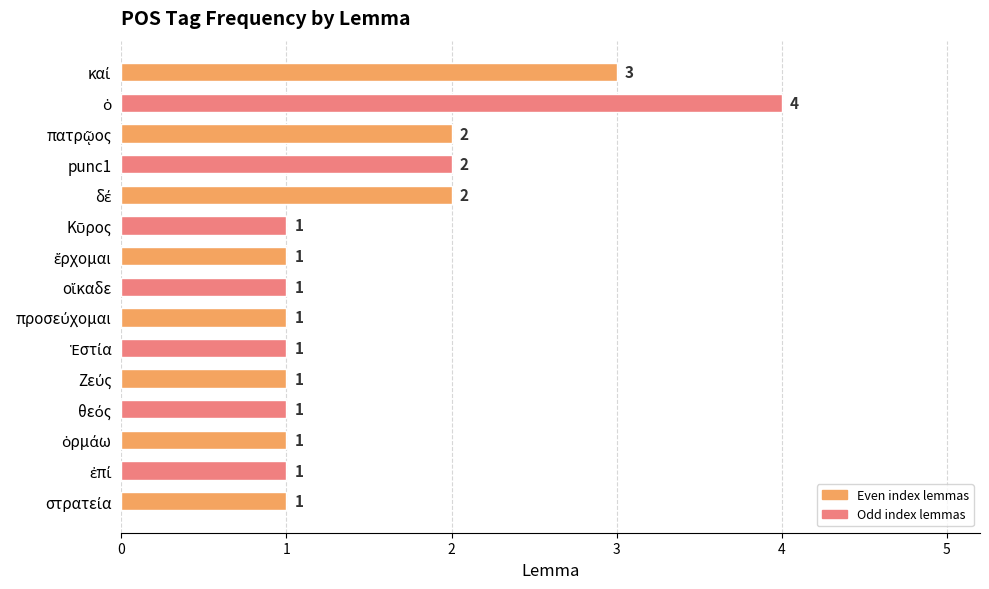

What is the label of the 4th bar from the top?

punc1